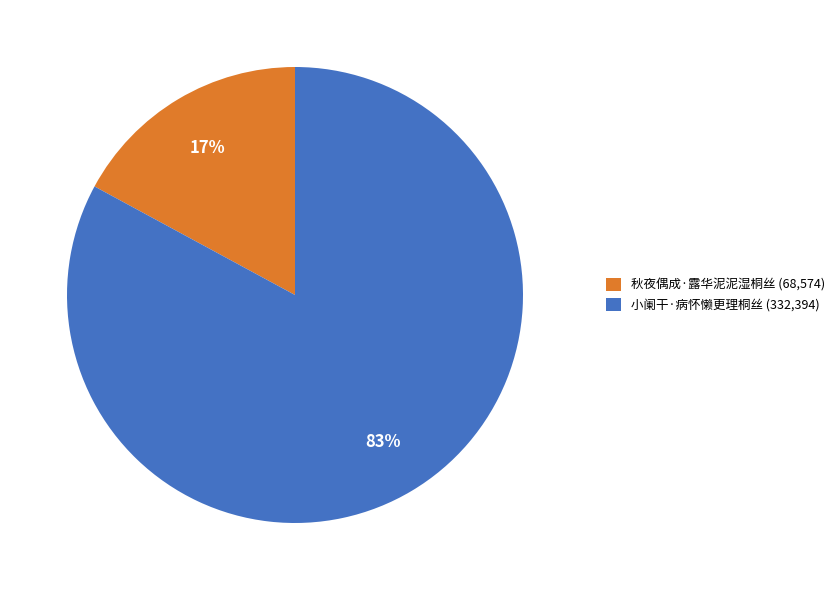

Between 秋夜偶成·露华泥泥湿桐丝 (68,574) and 小阑干·病怀懒更理桐丝 (332,394), which is larger?

小阑干·病怀懒更理桐丝 (332,394)